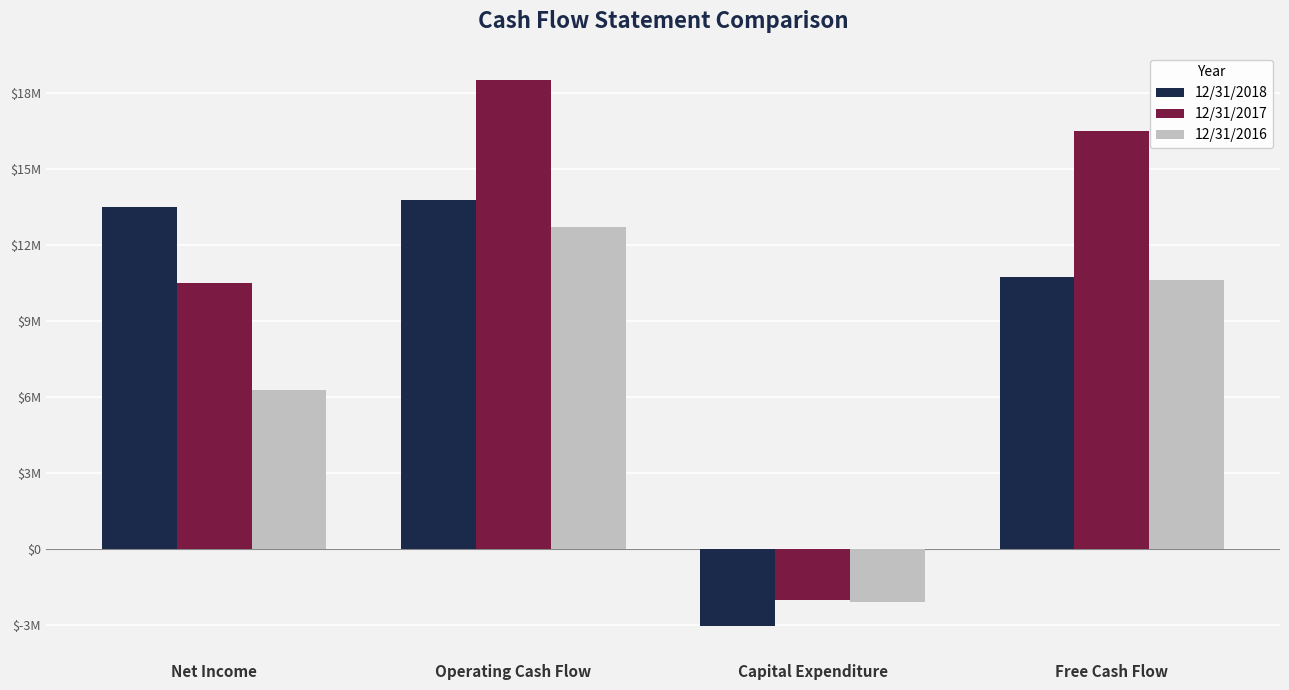

Does the chart contain stacked bars?

No